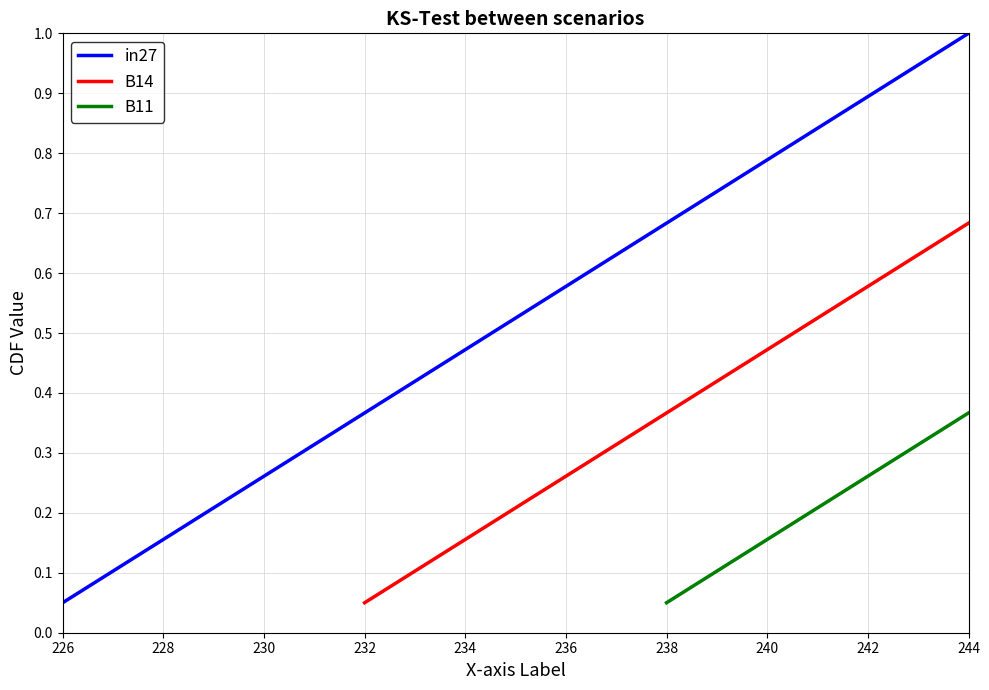

Rank the series by their maximum value, from highest to lowest.

in27, B14, B11